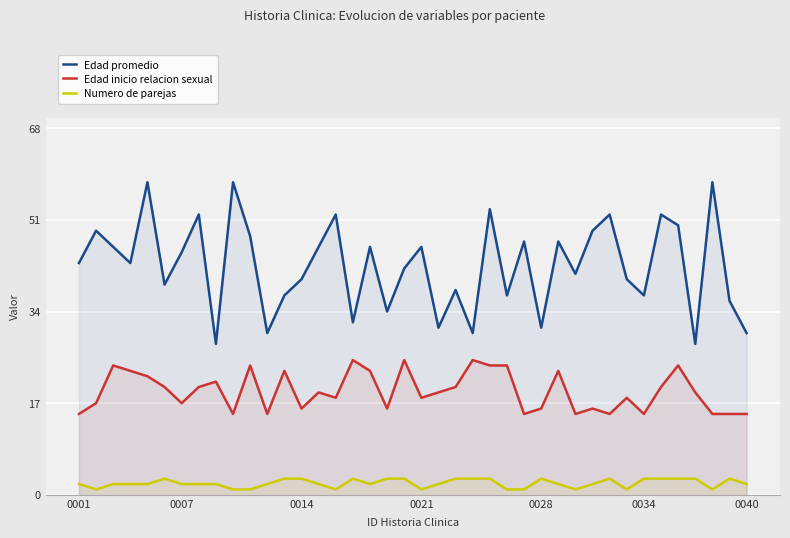

List the series in order of their overall mean, lowest first.

Numero de parejas, Edad inicio relacion sexual, Edad promedio